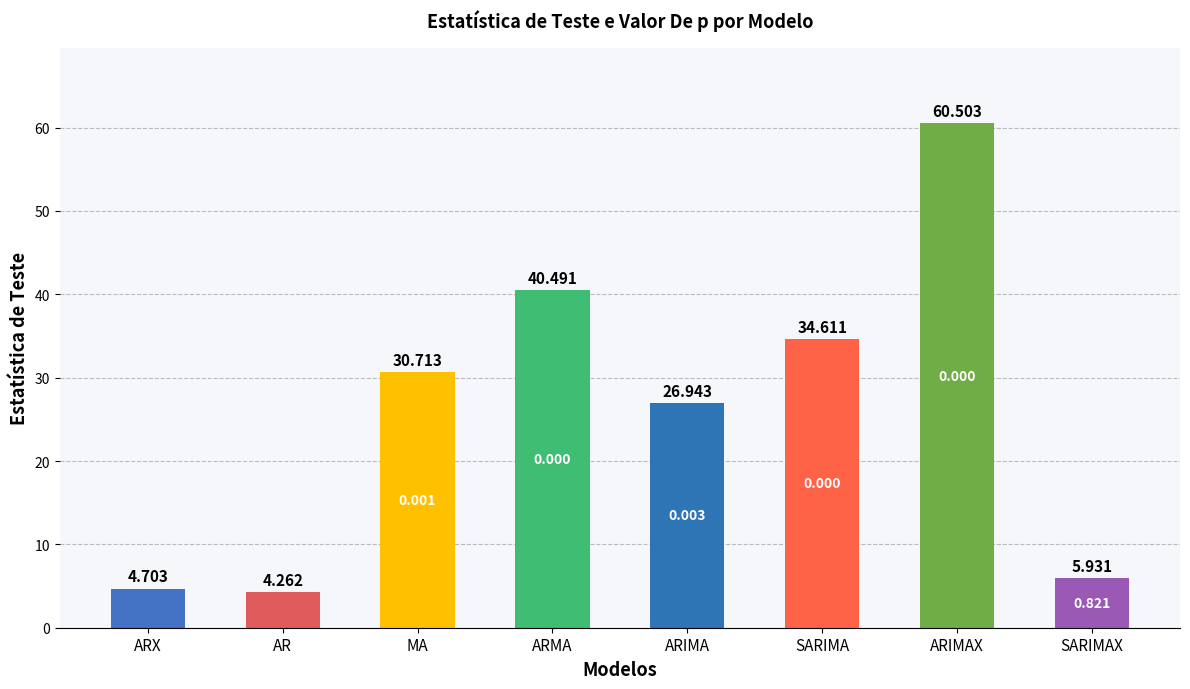

List the labels in order of value, smallest first.

AR, ARX, SARIMAX, ARIMA, MA, SARIMA, ARMA, ARIMAX